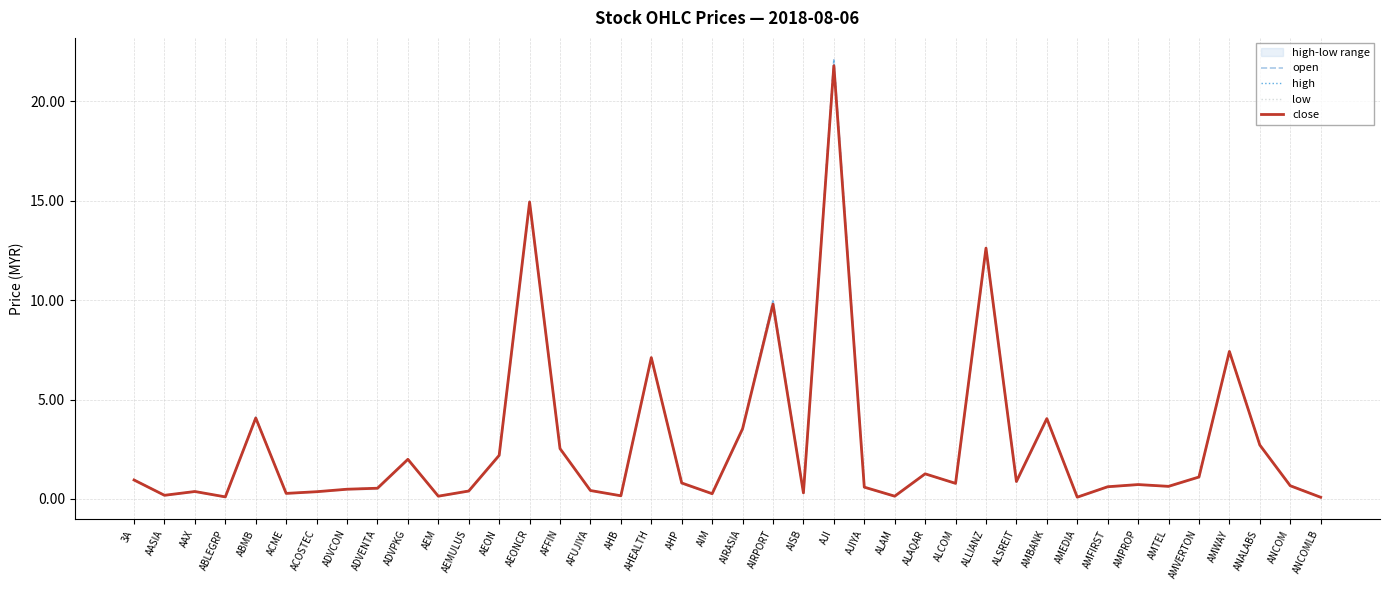

Reading right to left, list all the values displayed in this chart.

open: 0.1	0.7	2.7	7.4	1.1	0.6	0.7	0.6	0.1	4.0	0.8	12.5	0.8	1.3	0.1	0.6	22.1	0.3	10.0	3.5	0.3	0.8	7.1	0.2	0.4	2.5	14.8	2.2	0.4	0.1	2.0	0.5	0.5	0.4	0.3	4.1	0.1	0.4	0.2	1.0
high: 0.1	0.7	2.7	7.4	1.1	0.6	0.7	0.6	0.1	4.1	0.9	12.7	0.8	1.3	0.1	0.6	22.1	0.3	10.0	3.5	0.3	0.8	7.1	0.2	0.4	2.5	15.0	2.2	0.4	0.1	2.0	0.5	0.5	0.4	0.3	4.1	0.1	0.4	0.2	1.0
low: 0.1	0.7	2.7	7.4	1.1	0.6	0.7	0.6	0.1	4.0	0.8	12.5	0.8	1.3	0.1	0.6	21.8	0.3	9.7	3.5	0.3	0.8	7.1	0.2	0.4	2.5	14.8	2.2	0.4	0.1	2.0	0.5	0.5	0.4	0.3	4.1	0.1	0.4	0.2	0.9
close: 0.1	0.7	2.7	7.4	1.1	0.6	0.7	0.6	0.1	4.0	0.9	12.6	0.8	1.3	0.1	0.6	21.8	0.3	9.8	3.5	0.3	0.8	7.1	0.2	0.4	2.5	14.9	2.2	0.4	0.1	2.0	0.5	0.5	0.4	0.3	4.1	0.1	0.4	0.2	0.9